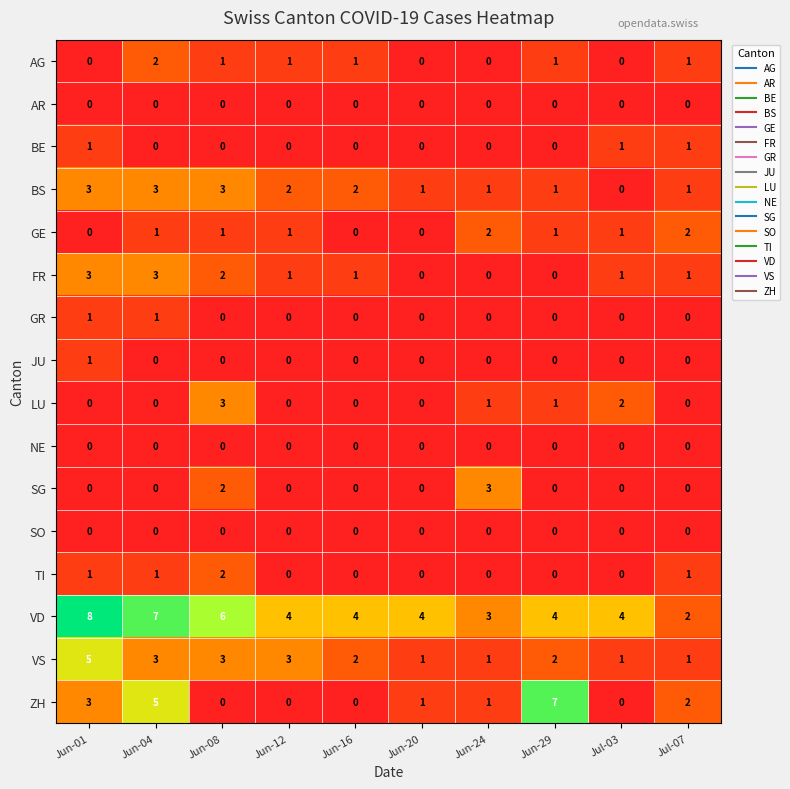

Is it true that ZH equals 4 at Jun-01?

False